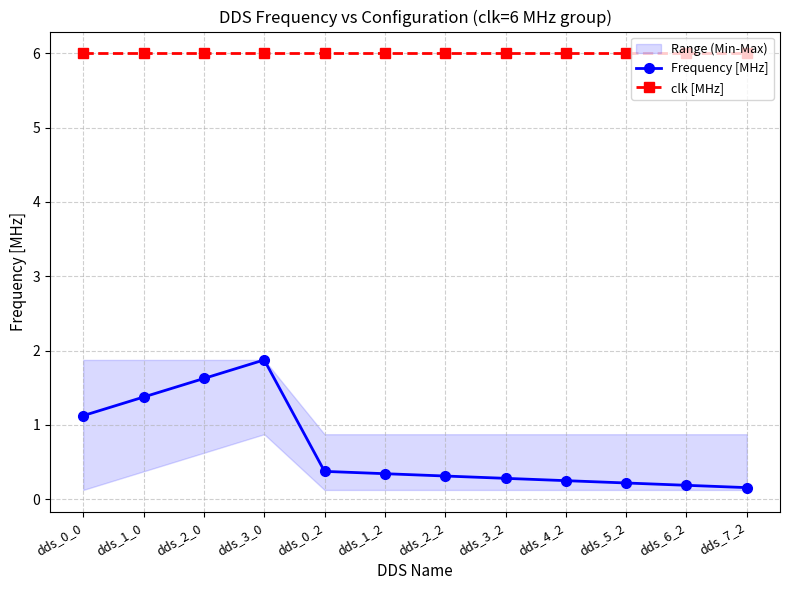

What is the value of the Frequency [MHz] point at the 11th from the left?

0.2